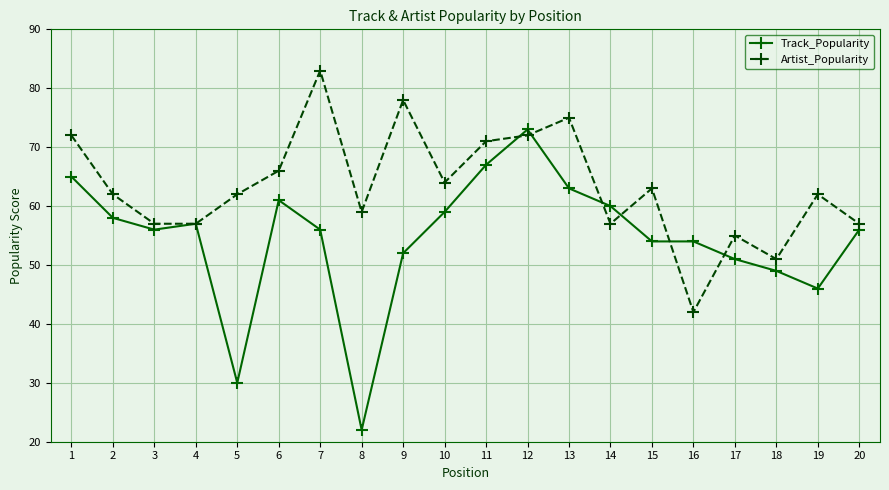

What is the greatest value displayed?

83